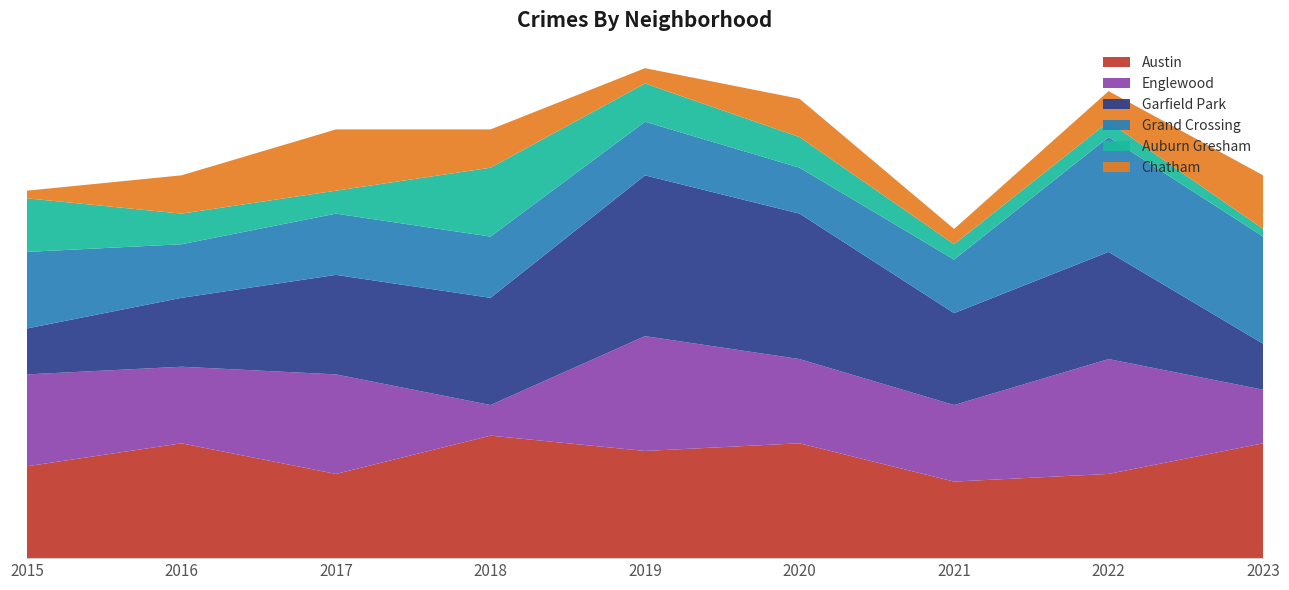

Reading left to right, extract all data points from this chart.

Austin: 2015=12	2016=15	2017=11	2018=16	2019=14	2020=15	2021=10	2022=11	2023=15
Englewood: 2015=12	2016=10	2017=13	2018=4	2019=15	2020=11	2021=10	2022=15	2023=7
Garfield Park: 2015=6	2016=9	2017=13	2018=14	2019=21	2020=19	2021=12	2022=14	2023=6
Grand Crossing: 2015=10	2016=7	2017=8	2018=8	2019=7	2020=6	2021=7	2022=15	2023=14
Auburn Gresham: 2015=7	2016=4	2017=3	2018=9	2019=5	2020=4	2021=2	2022=2	2023=1
Chatham: 2015=1	2016=5	2017=8	2018=5	2019=2	2020=5	2021=2	2022=4	2023=7